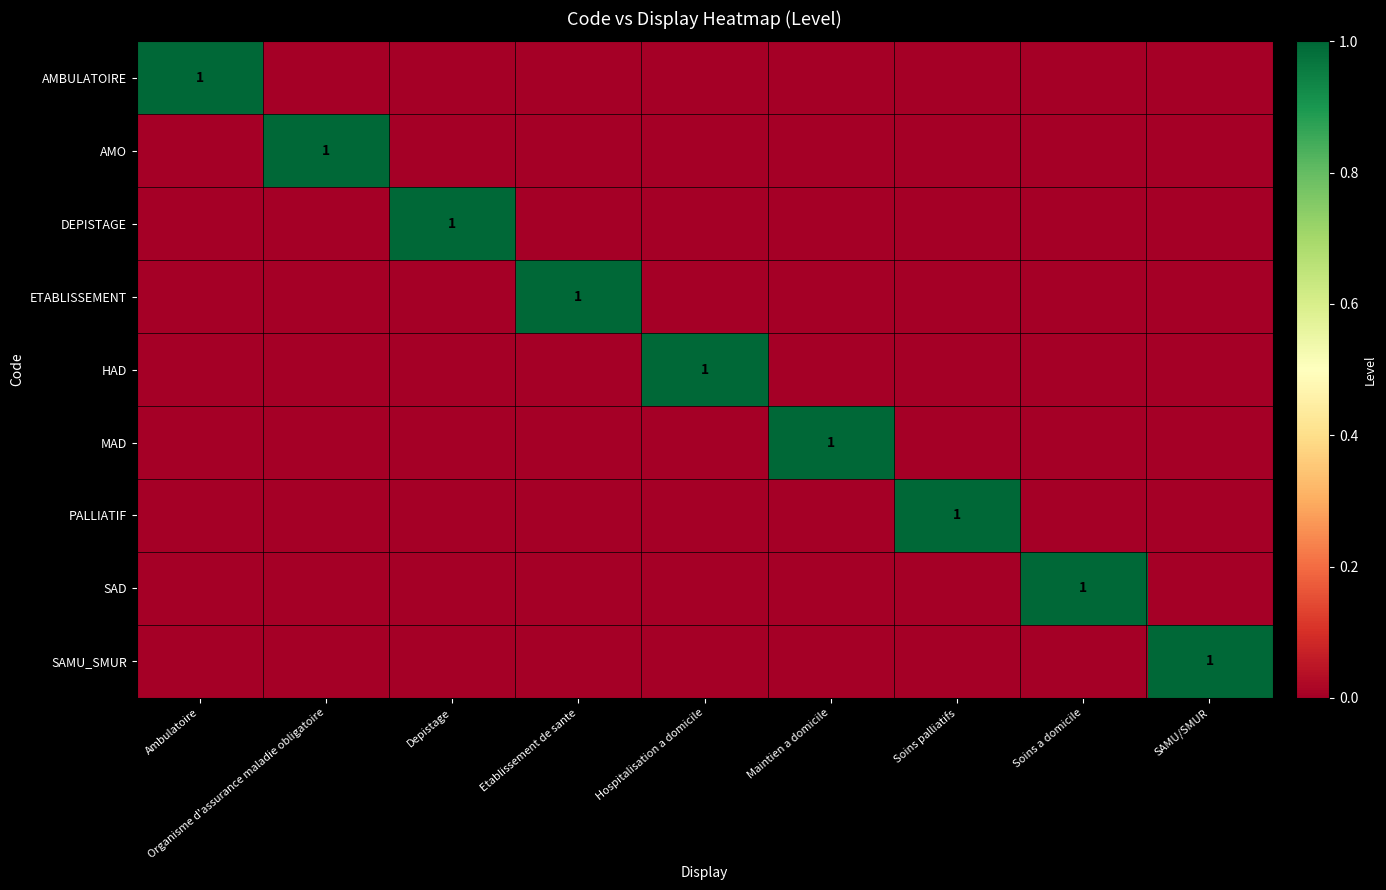

Which series changed the most between Maintien a domicile and Soins a domicile?

MAD